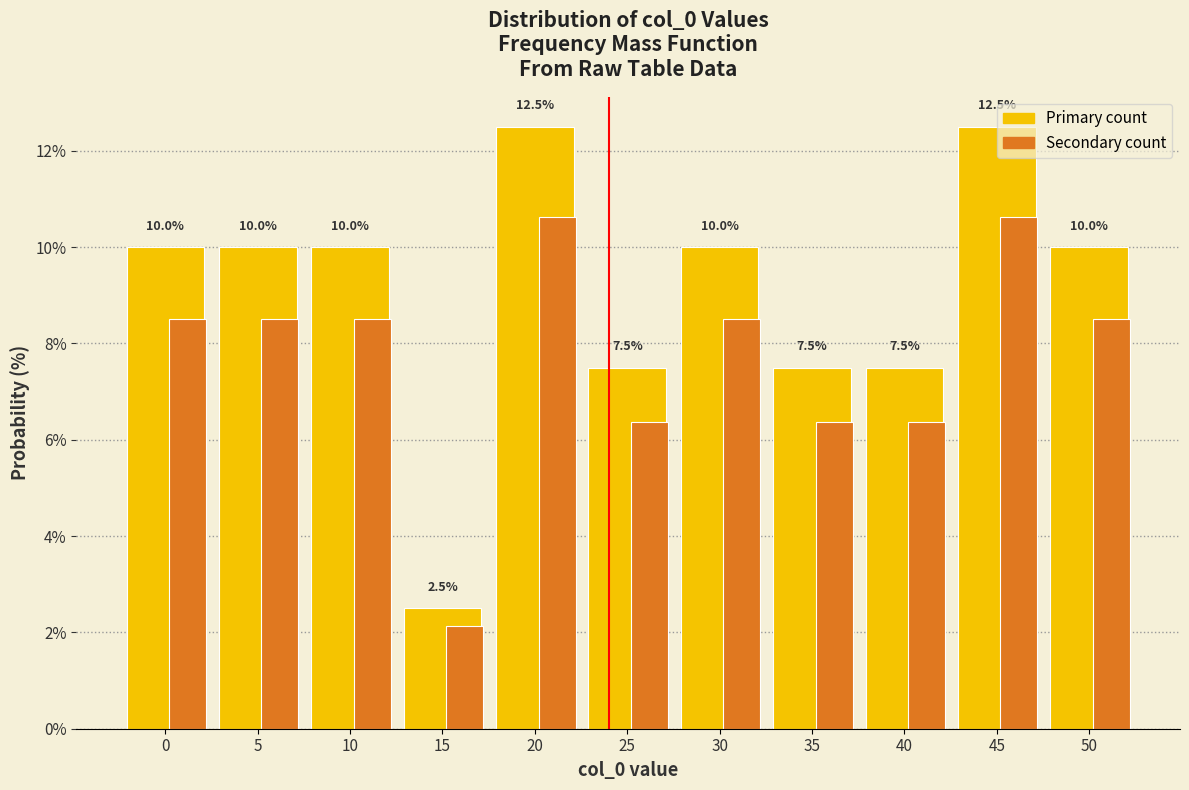

What is the maximum value shown in the chart?

12.5